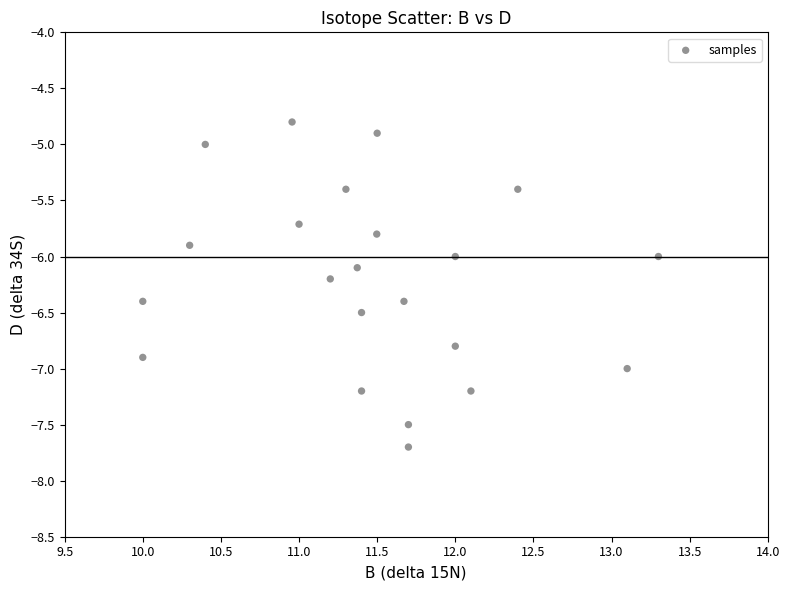

What is the range of Y values (max minus min)?

2.9